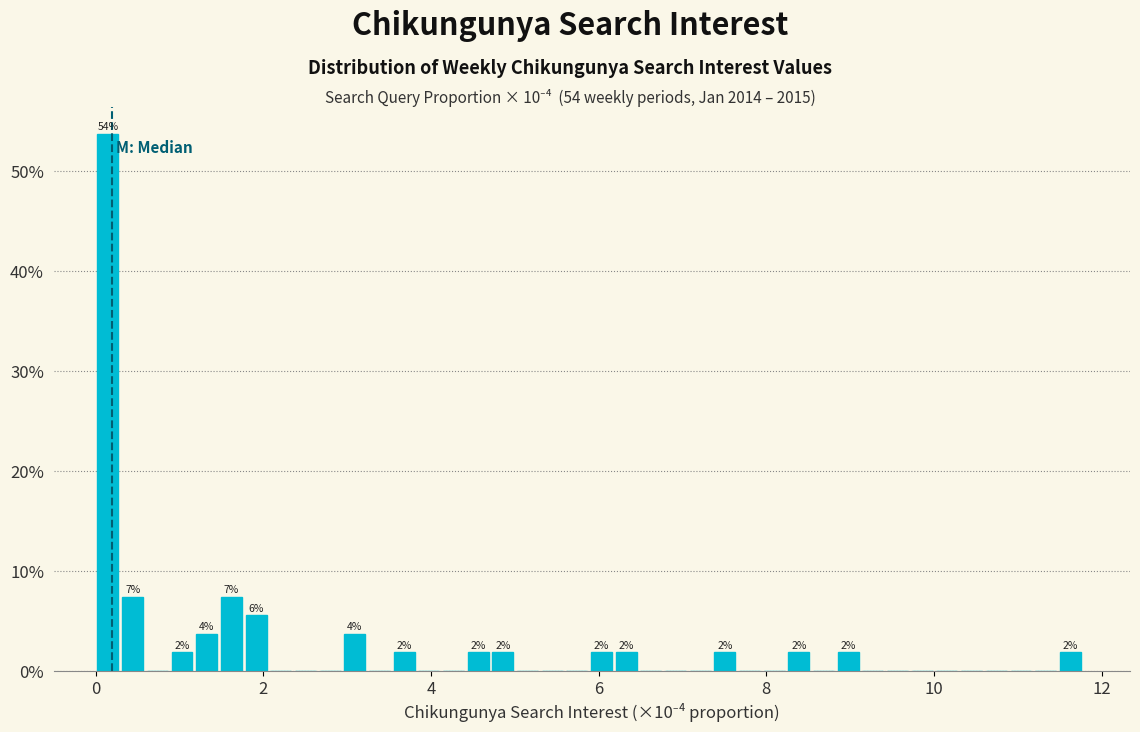

Around what value on the x-axis is the tallest bar? Give the approximate position of its centre, as read against the axis.

0.2